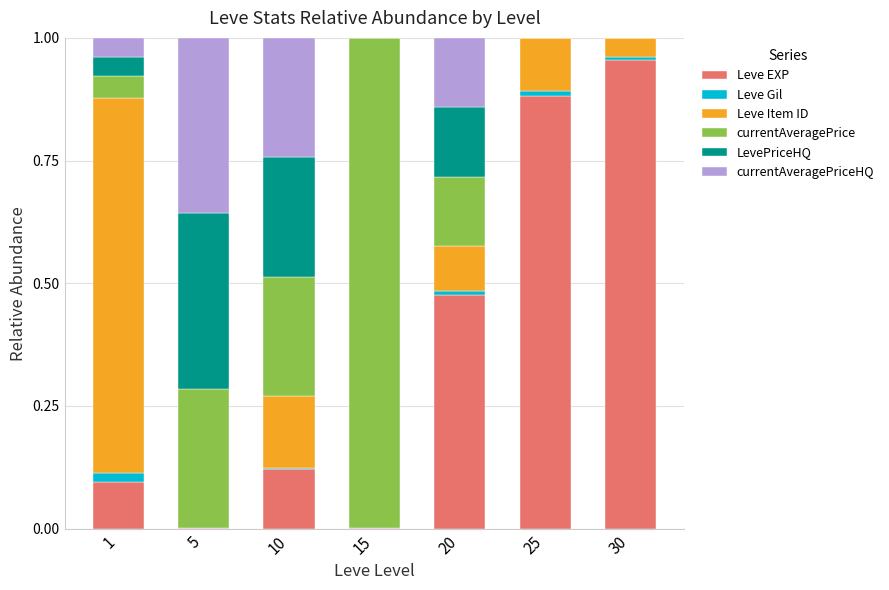

How many distinct data groups are displayed?

6